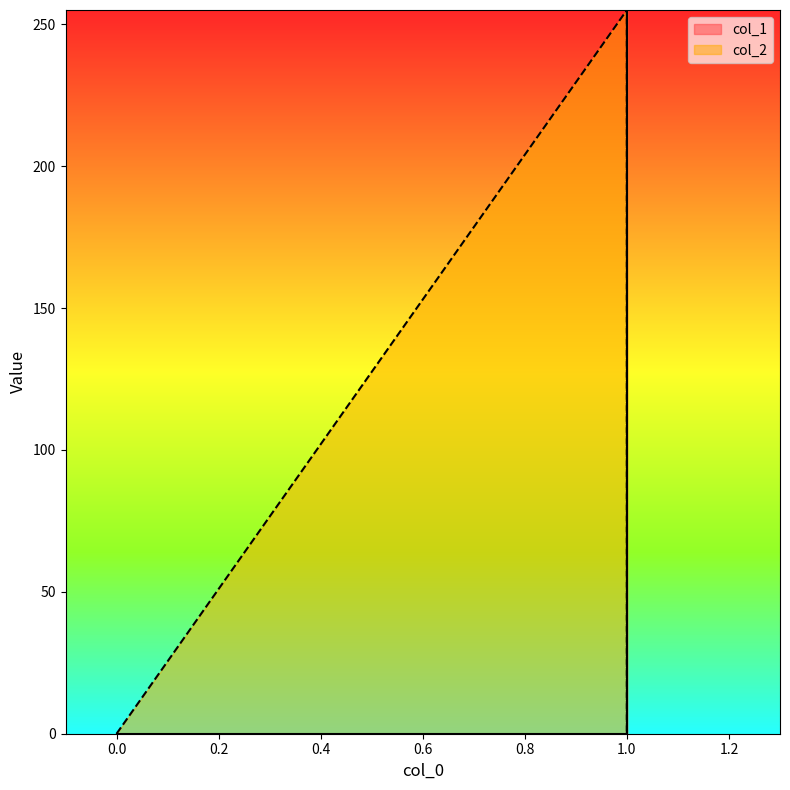

Reading left to right, list all the values displayed in this chart.

col_1: 0=0	1=0	1=255	1=255
col_2: 0=0	1=255	1=0	1=255